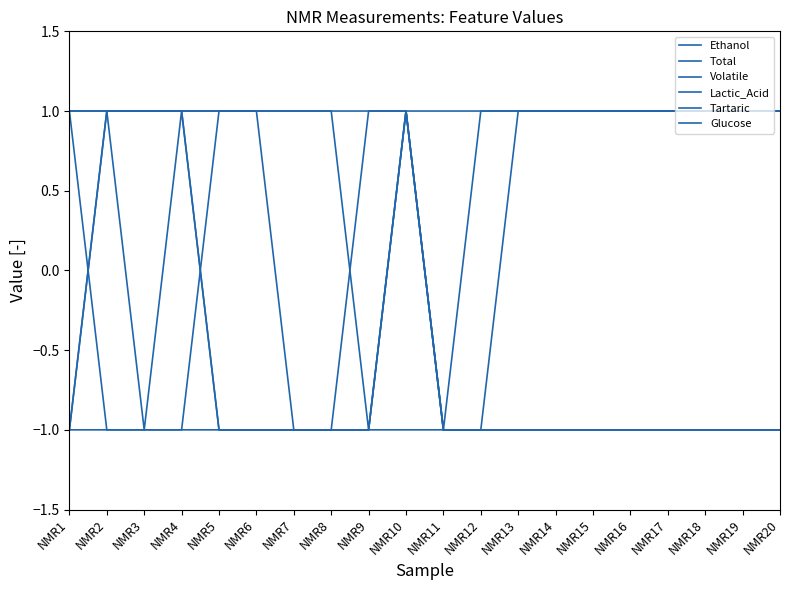

At which label does Ethanol reach its minimum?

NMR5